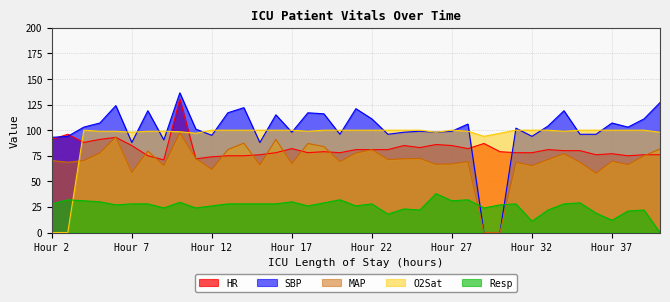

How many lines are shown in the chart?

5